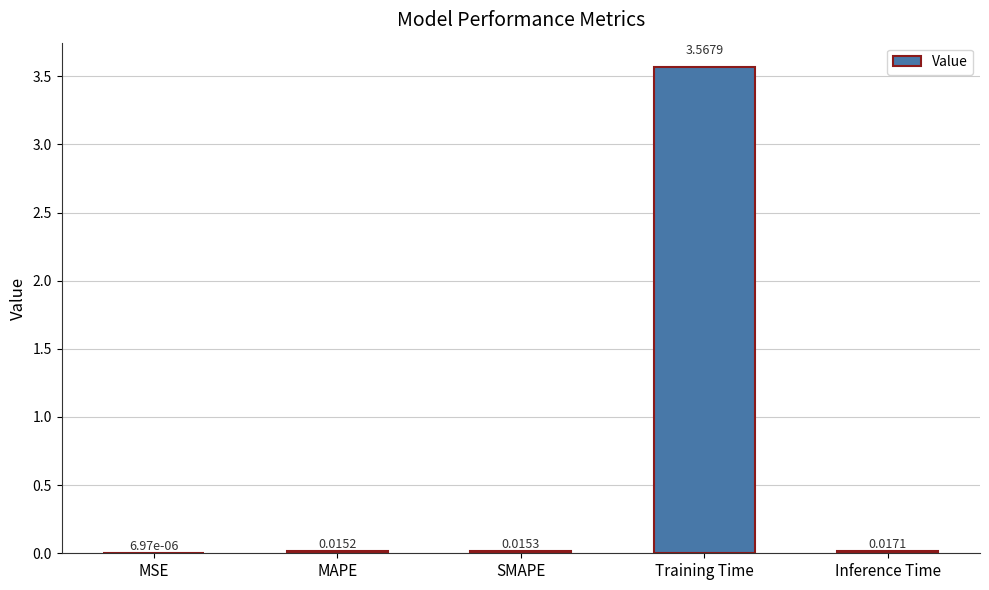

At which category does the chart reach its peak across all series?

Training Time